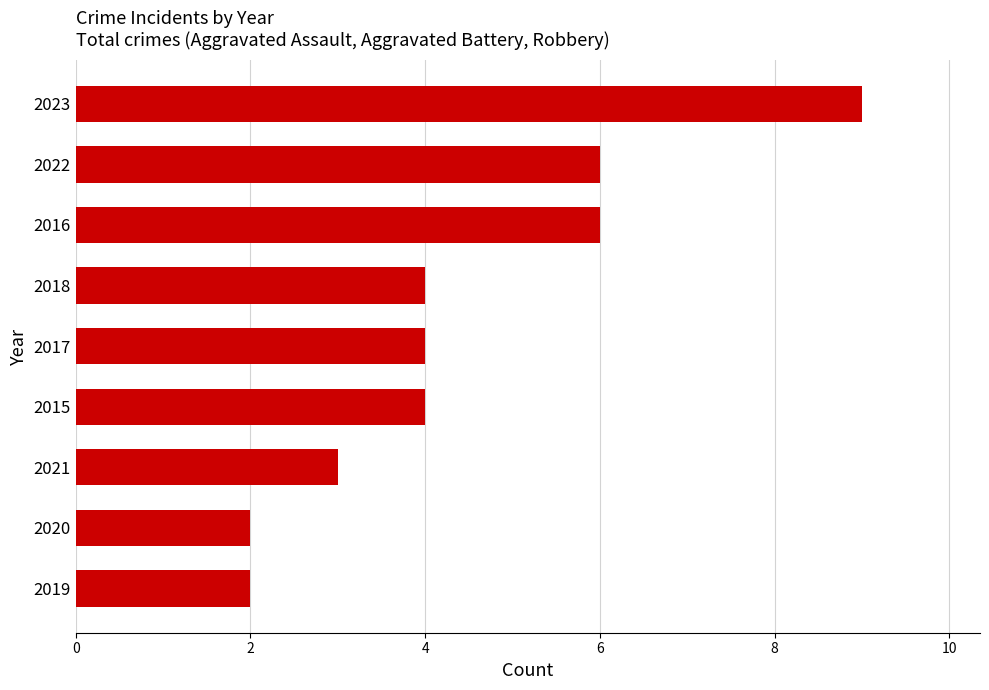

What is the approximate value at 2022?

6